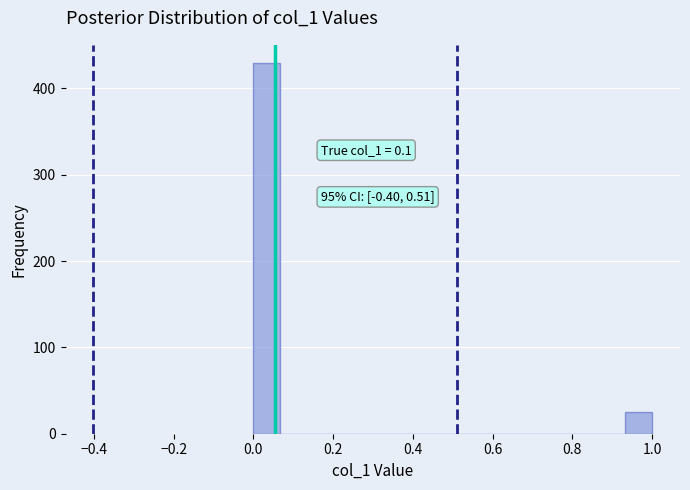

Read against the x-axis, roughly where is the centre of the tallest bar?

0.04